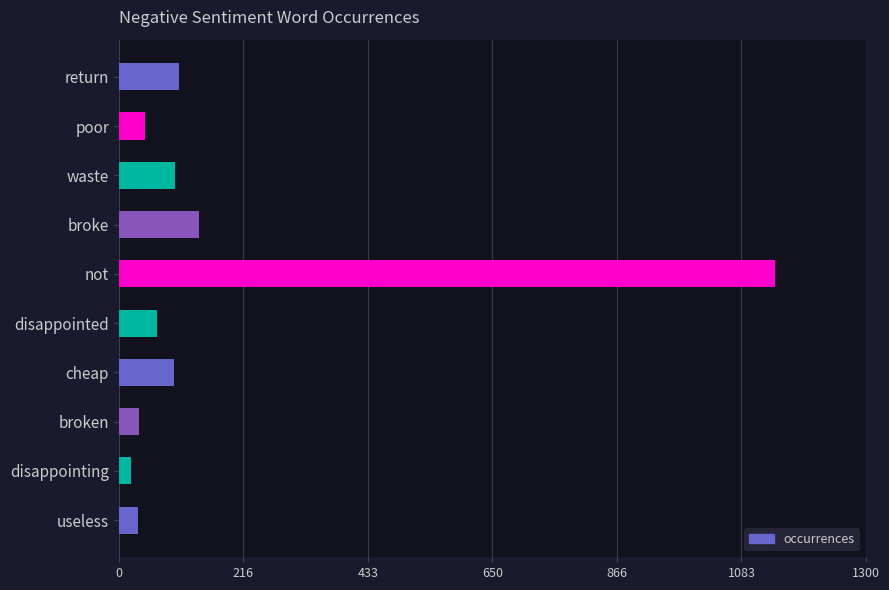

What is the difference between the values at broke and disappointed?

73